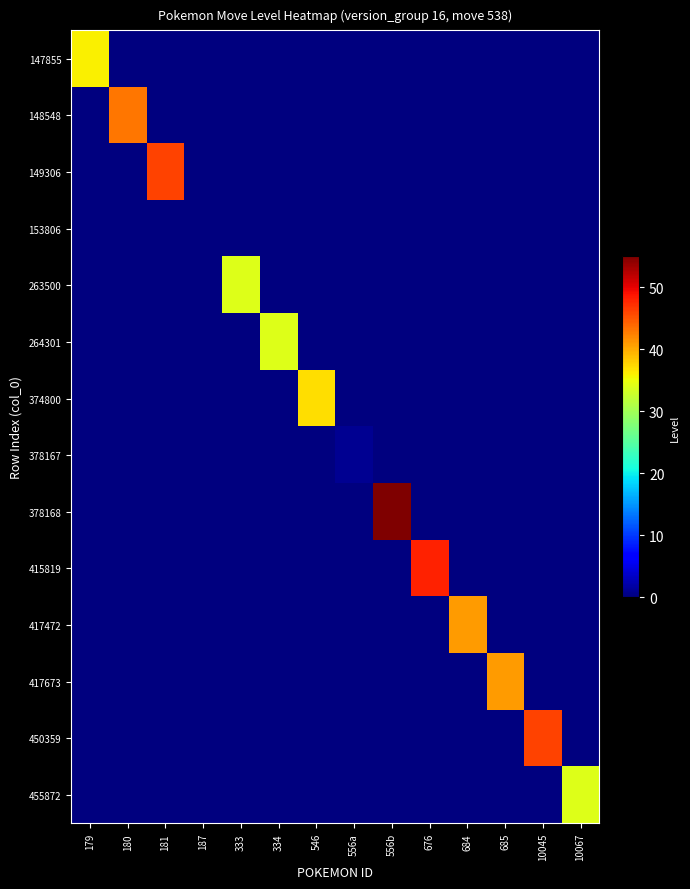

What is the maximum value shown in the chart?

55